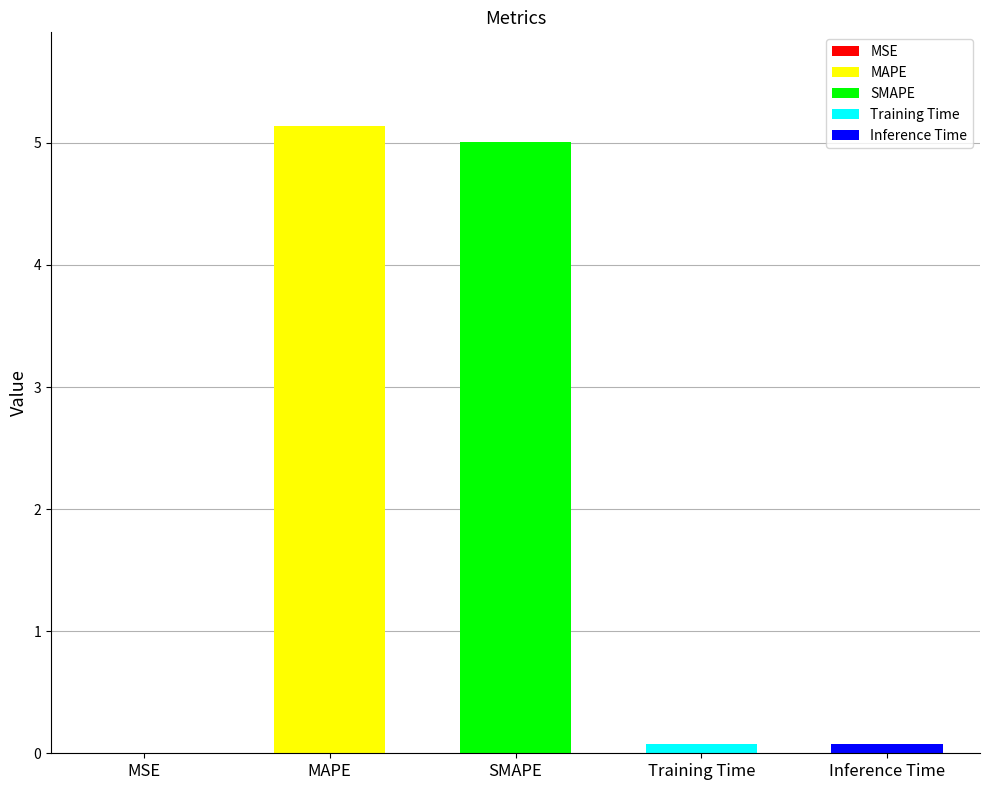

Which category has the highest value across all series?

MAPE